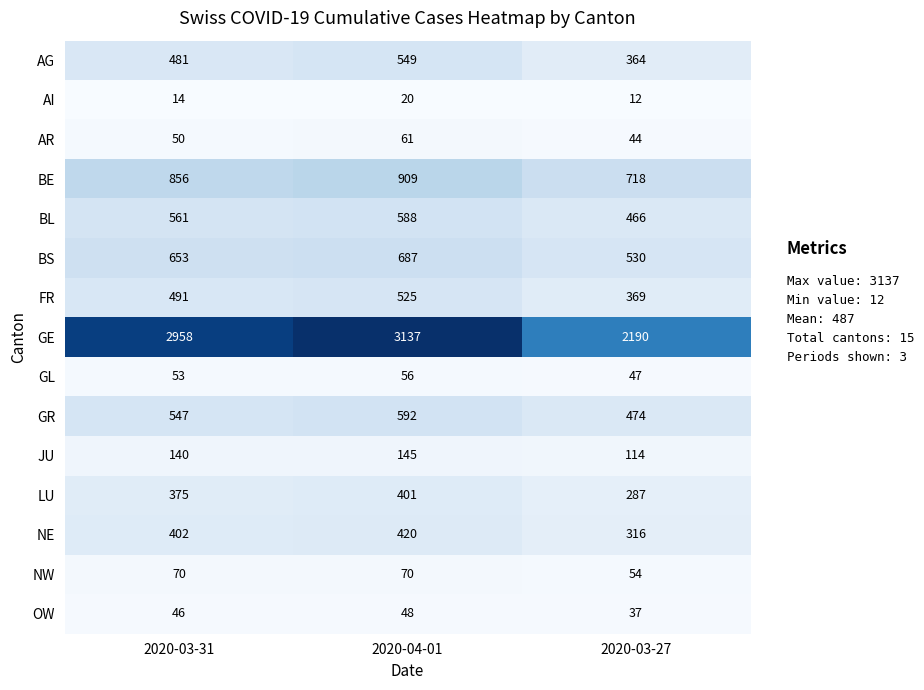

What value does the AI series have at 2020-03-31?

14